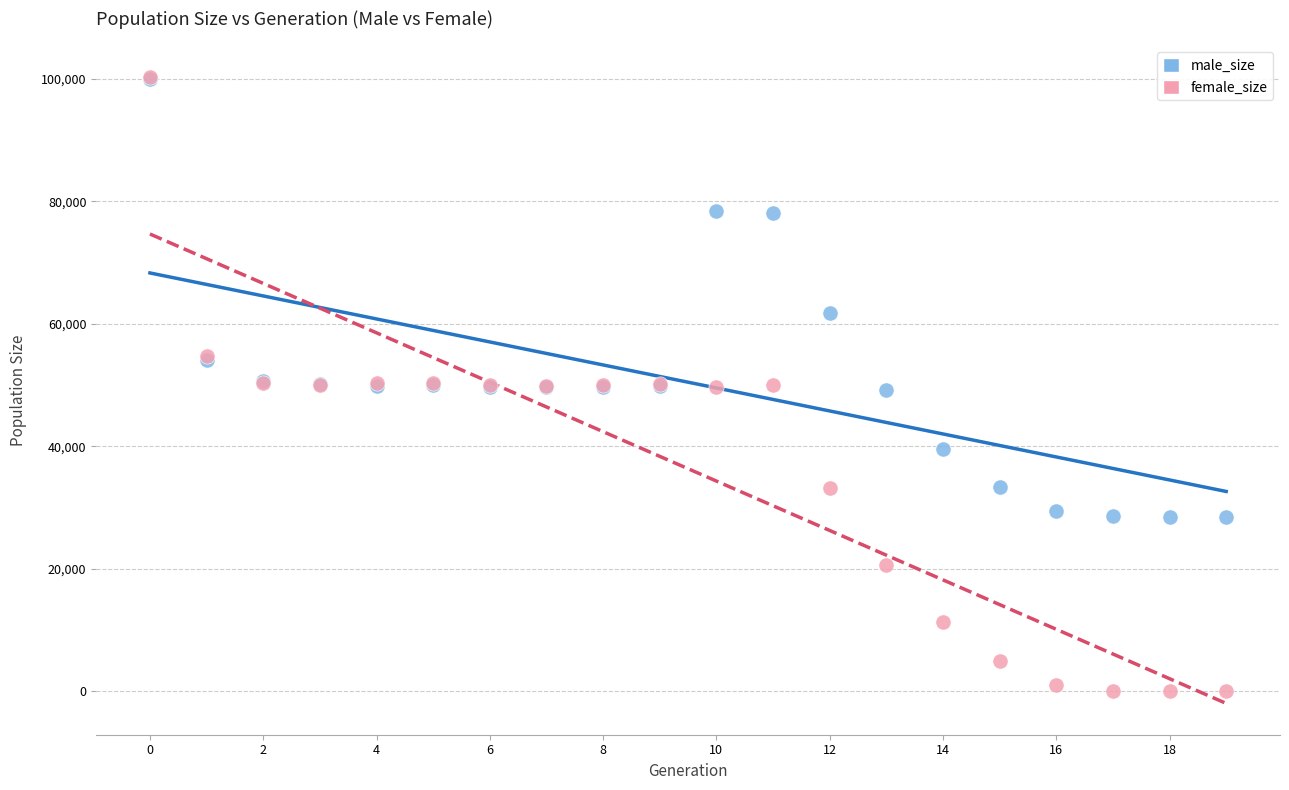

What are all the series names shown in the legend?

male_size, female_size